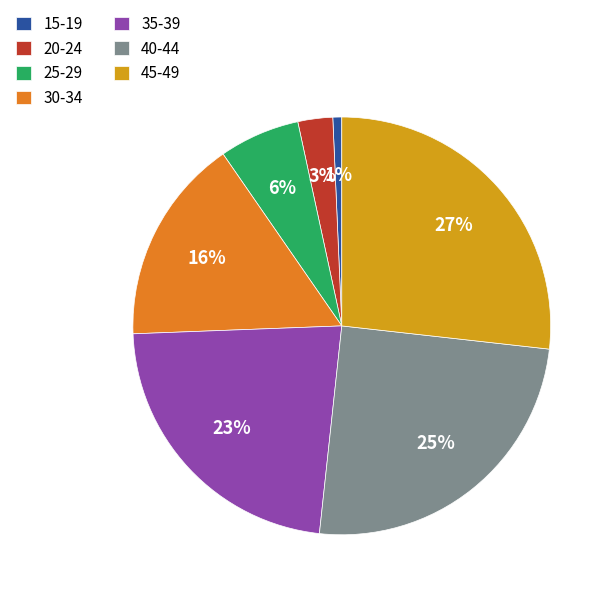

Approximately how many times larger is the value at 25-29 compared to 30-34?

0.4